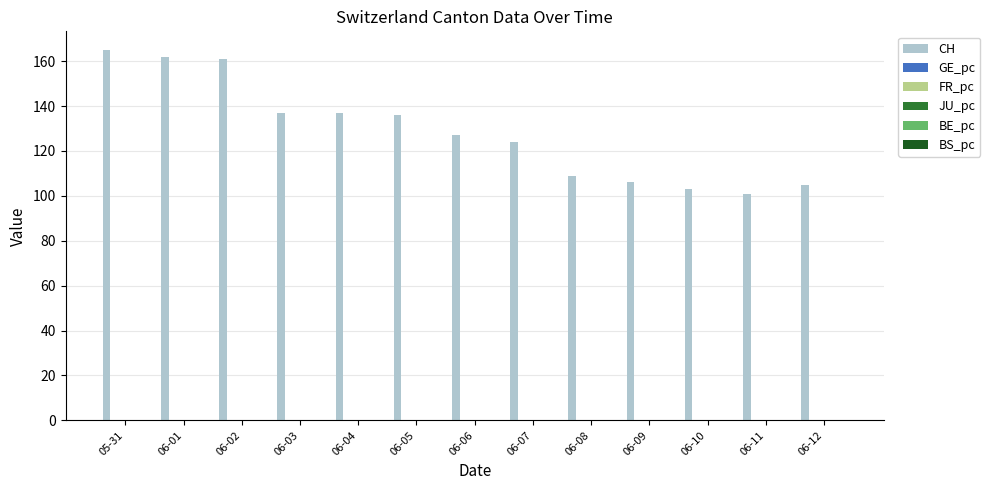

What is the maximum value shown in the chart?

165.0